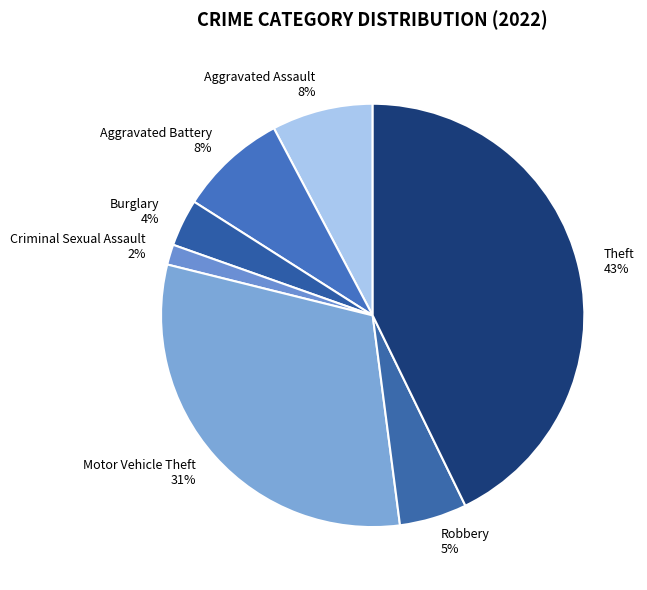

Which slice is the largest?

Theft